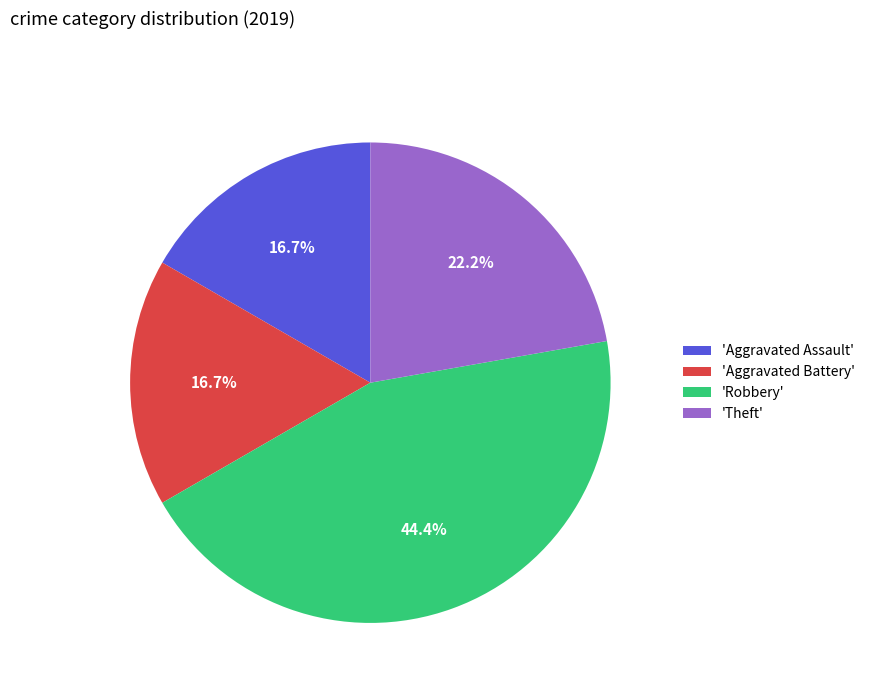

Which has a higher value, 'Aggravated Battery' or 'Robbery'?

'Robbery'